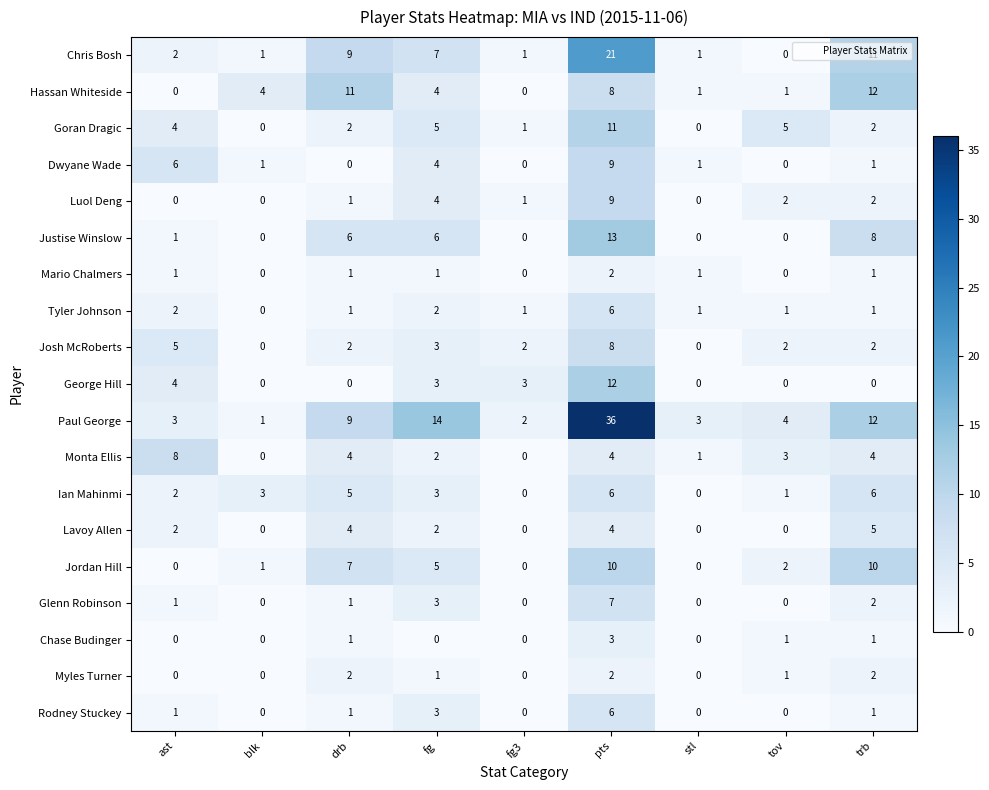

How many Myles Turner values are between 0 and 2?

9